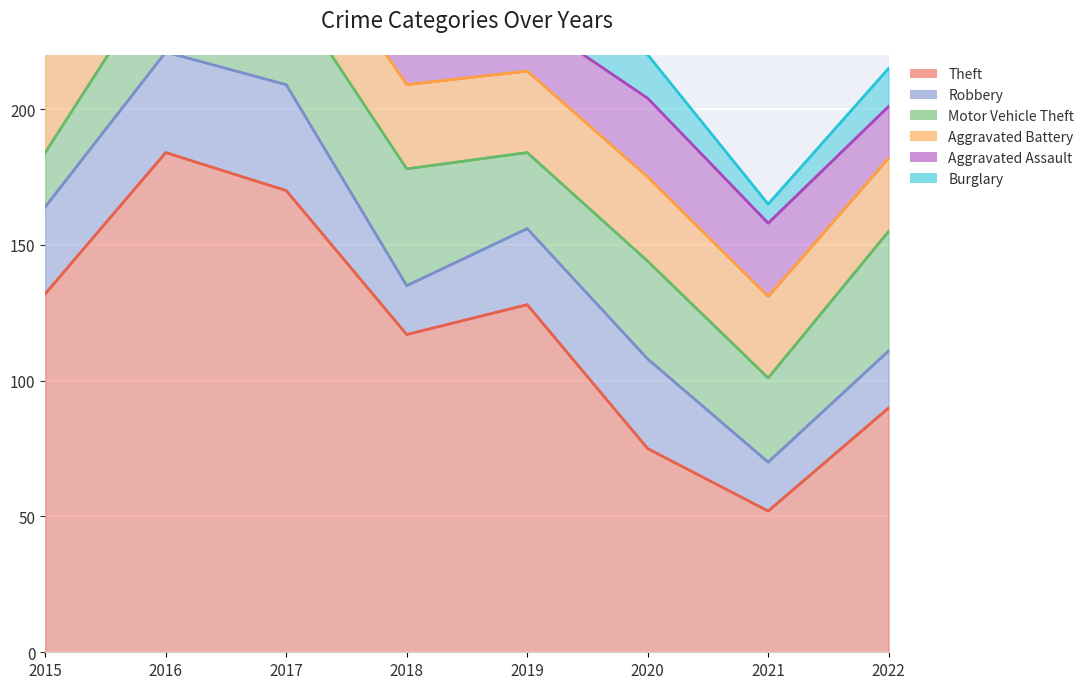

Which series has the widest spread of values?

Theft